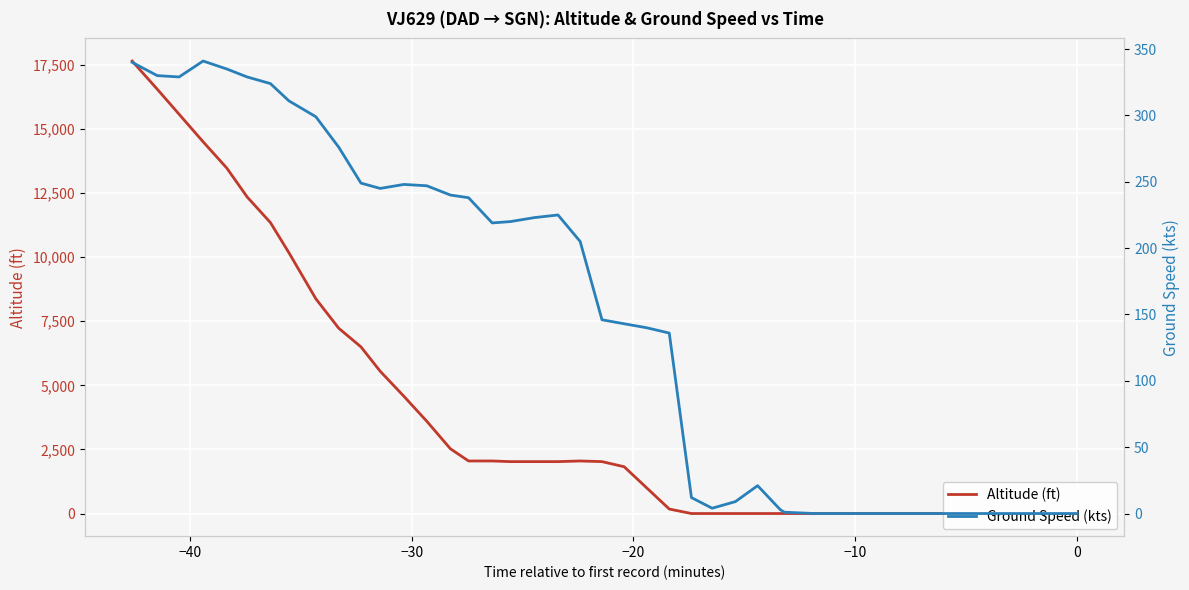

Is the value of ground_speed at 18 greater than the value of altitude at 36?

Yes